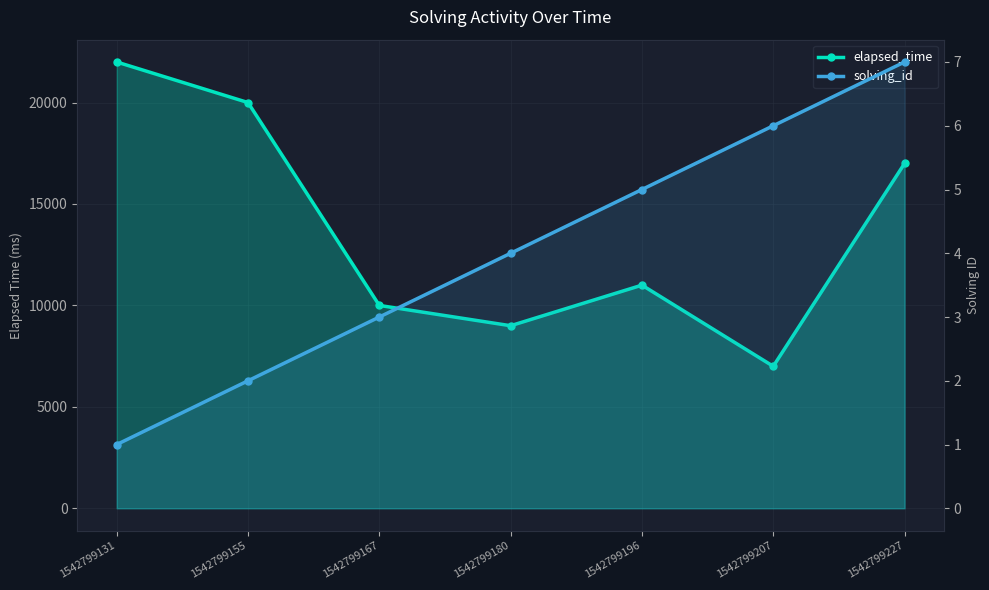

How many lines are shown in the chart?

2